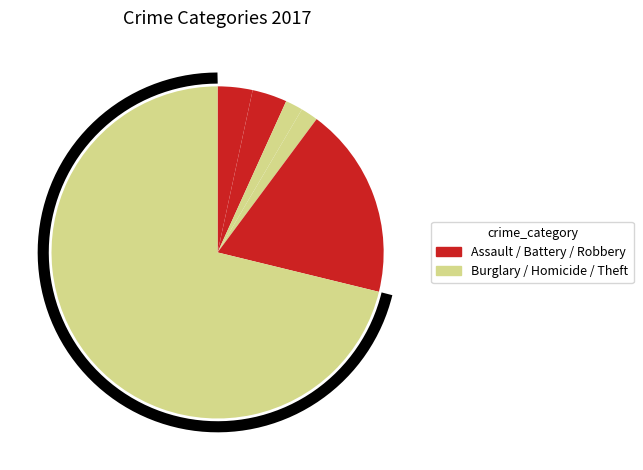

Which category has the biggest portion of the pie?

Theft